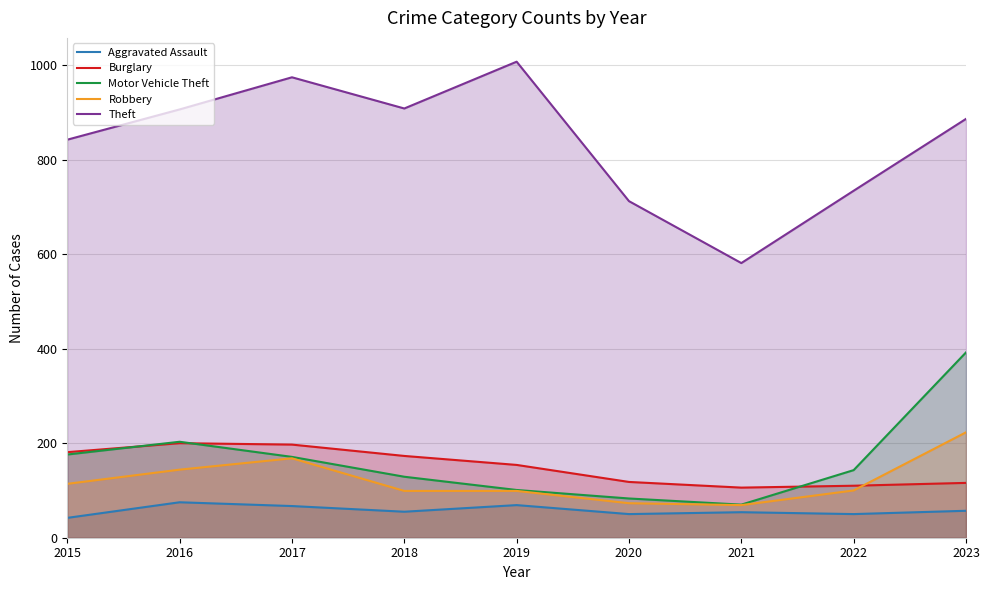

What are all the series names shown in the legend?

Aggravated Assault, Burglary, Motor Vehicle Theft, Robbery, Theft